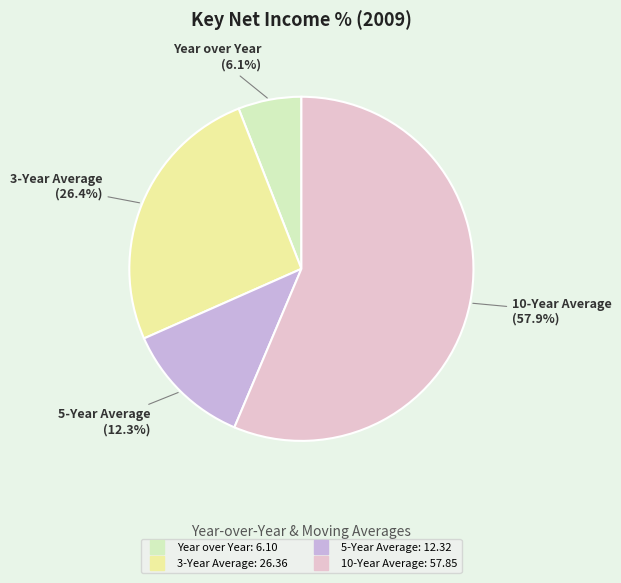

Which slice is the smallest?

Year over Year